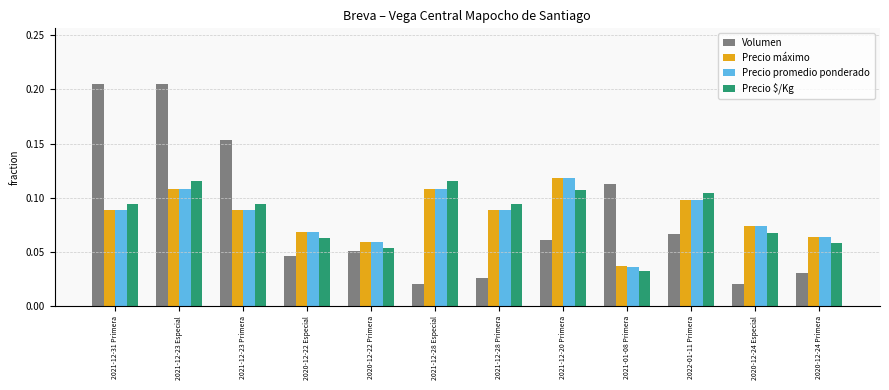

At how many categories does at least one series exceed 0?

12